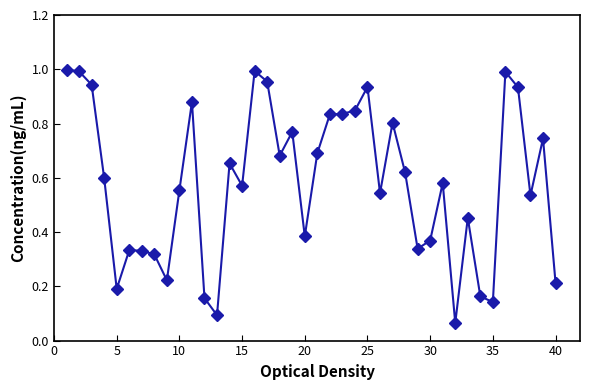

True or false: the data has more than 1 interior local peaks.

True